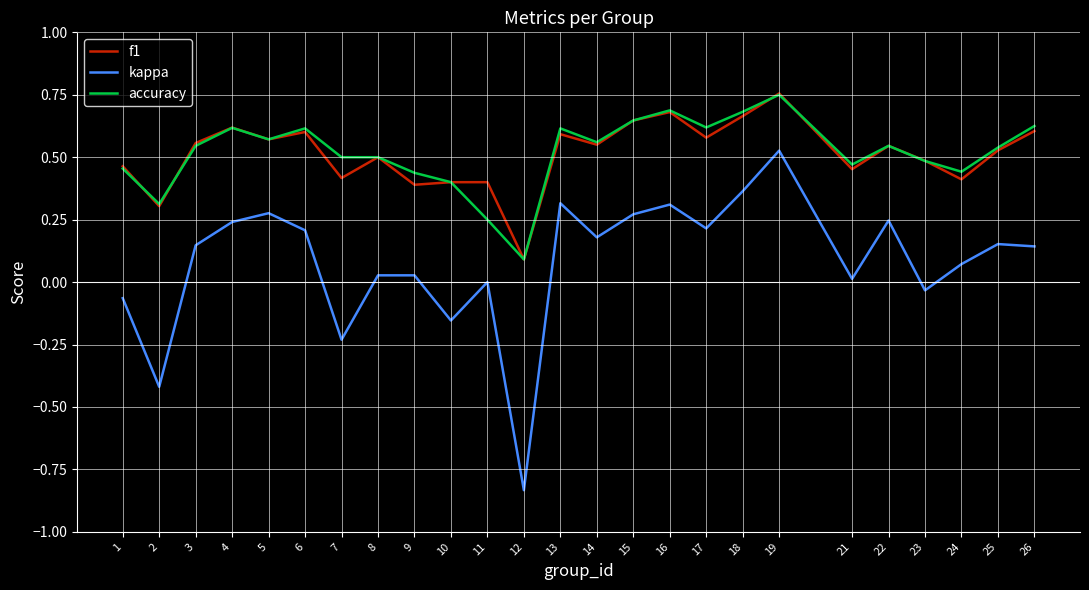

In kappa, how many points are lower than both neighbors (excluding endpoints)?

8